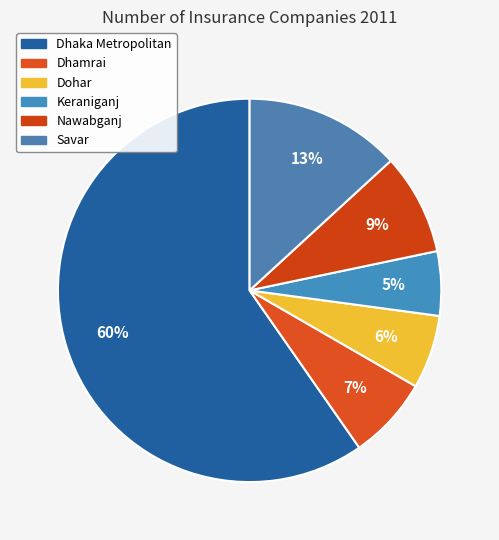

Count the number of slices in the pie.

6